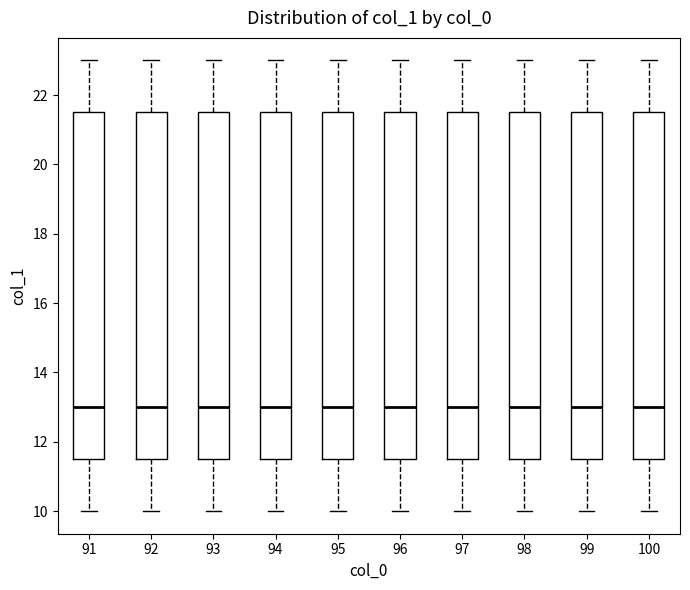

Where does the median line of the box at x = 97 sit on the y-axis? The values are not printed on the chart, so give them approximately, as read against the axis.

13.0